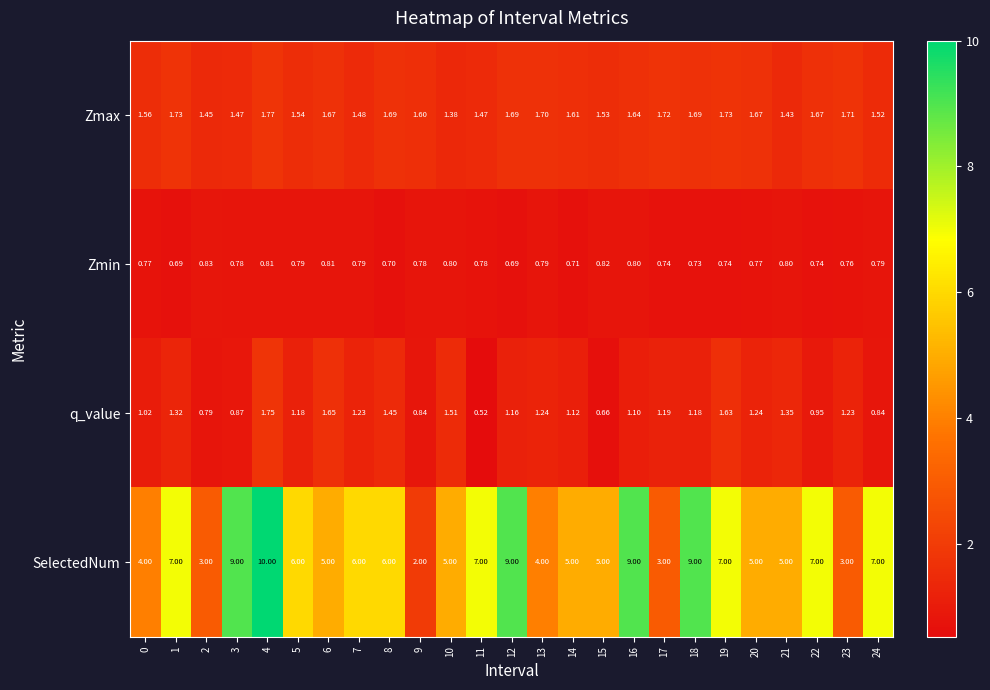

Is the value of Zmax at 17 greater than the value of Zmin at 4?

Yes